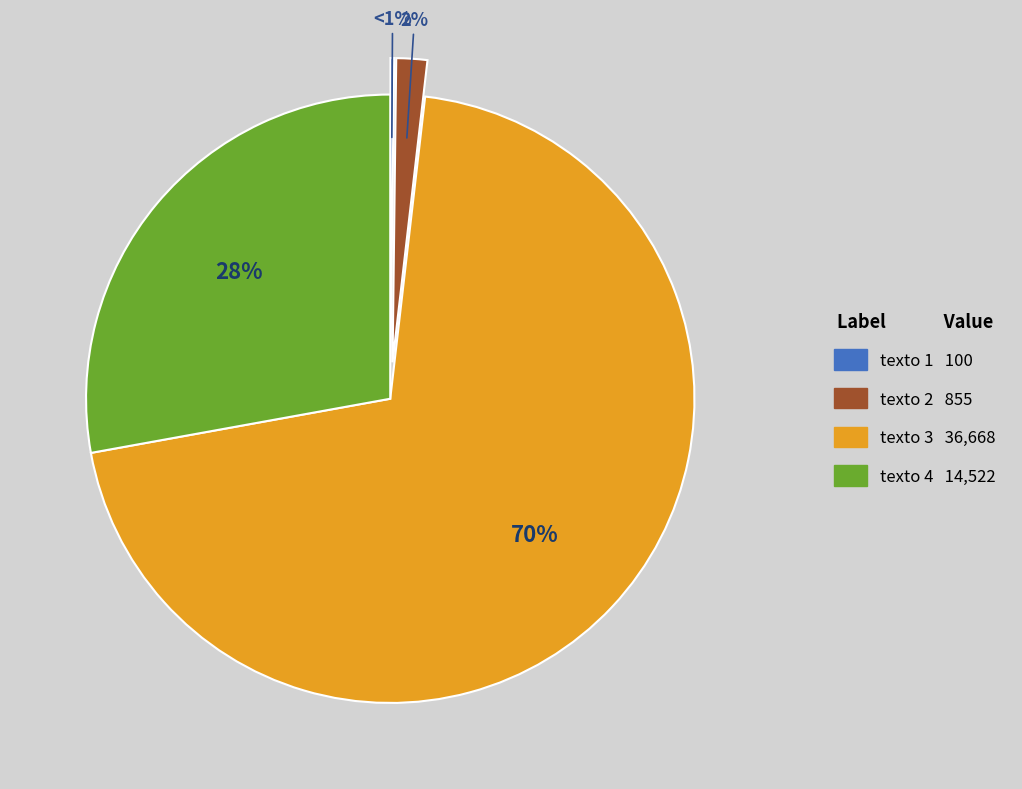

To the nearest percent, what percentage of the pie is texto 2?

2%